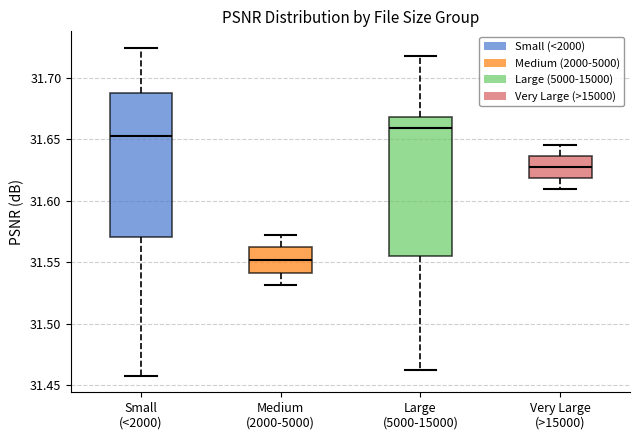

Reading left to right, transcribe this box plot: for each box, give where its median line is, the range the box spans, and where its two whiskers end, as read against the y-axis. The values are not printed on the chart, so give them approximately, as read against the axis.

Small (<2000): median 31.650, box 31.570 to 31.685, whiskers 31.460 to 31.725
Medium (2000-5000): median 31.550, box 31.540 to 31.560, whiskers 31.530 to 31.570
Large (5000-15000): median 31.660, box 31.555 to 31.670, whiskers 31.460 to 31.720
Very Large (>15000): median 31.625, box 31.620 to 31.635, whiskers 31.610 to 31.645